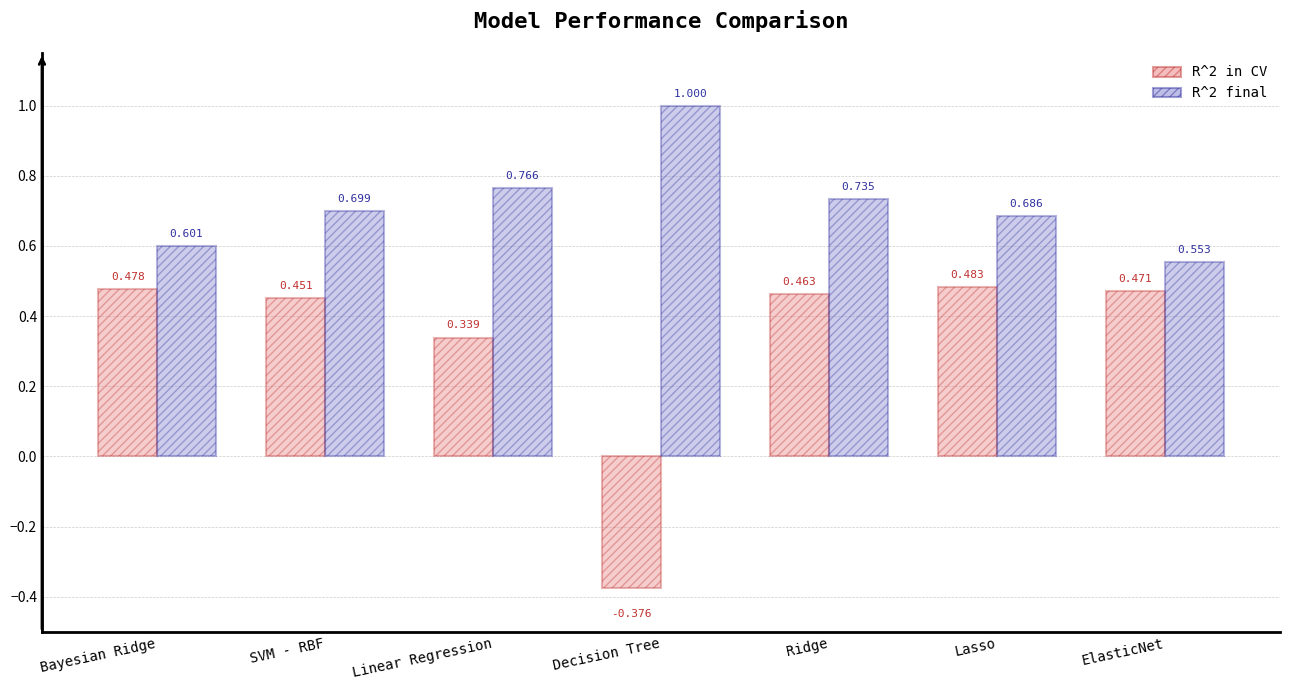

What is the total value across all series at Linear Regression?

1.1